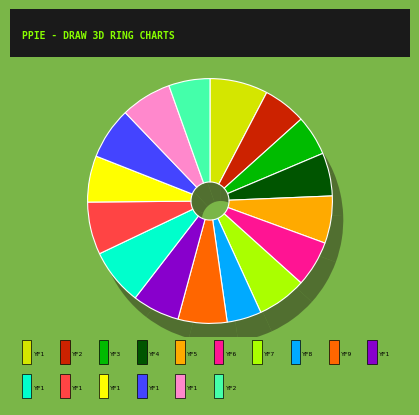

The YF2 slice represents 1% of the pie. True or false?

False